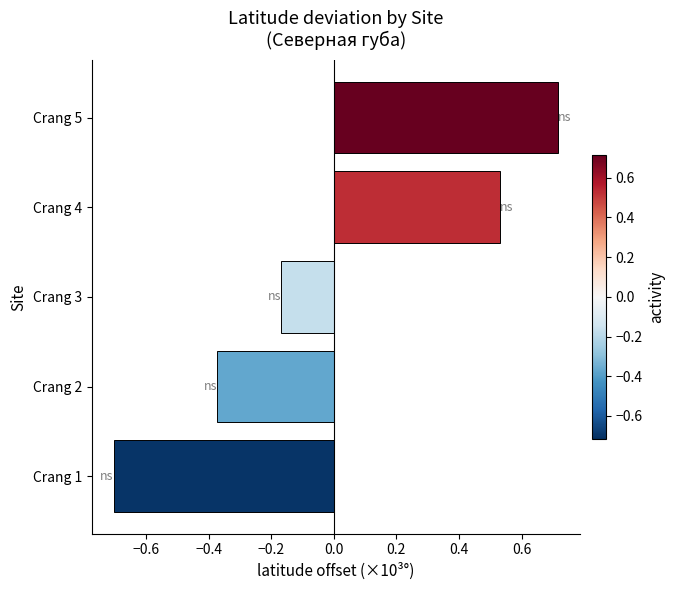

How many categories are shown in the chart?

5